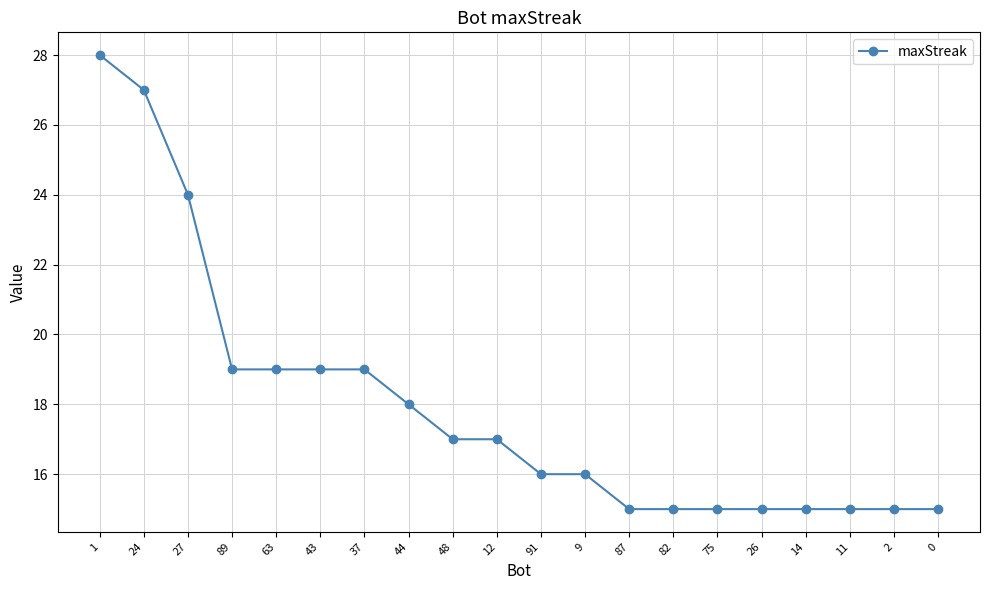

What is the difference between the second highest and second lowest values?

12